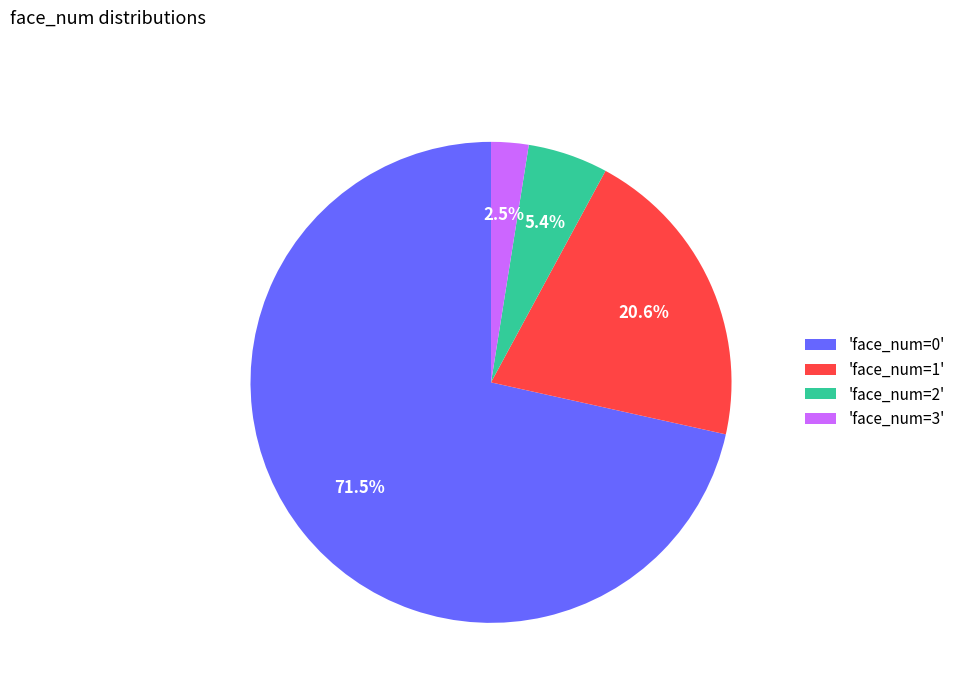

What is the ratio of the value at 'face_num=2' to the value at 'face_num=1'?

0.3